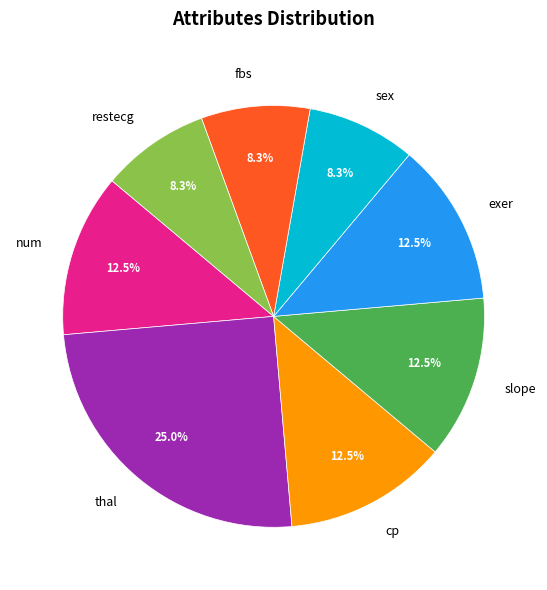

Is the sum of num and thal greater than half?

No